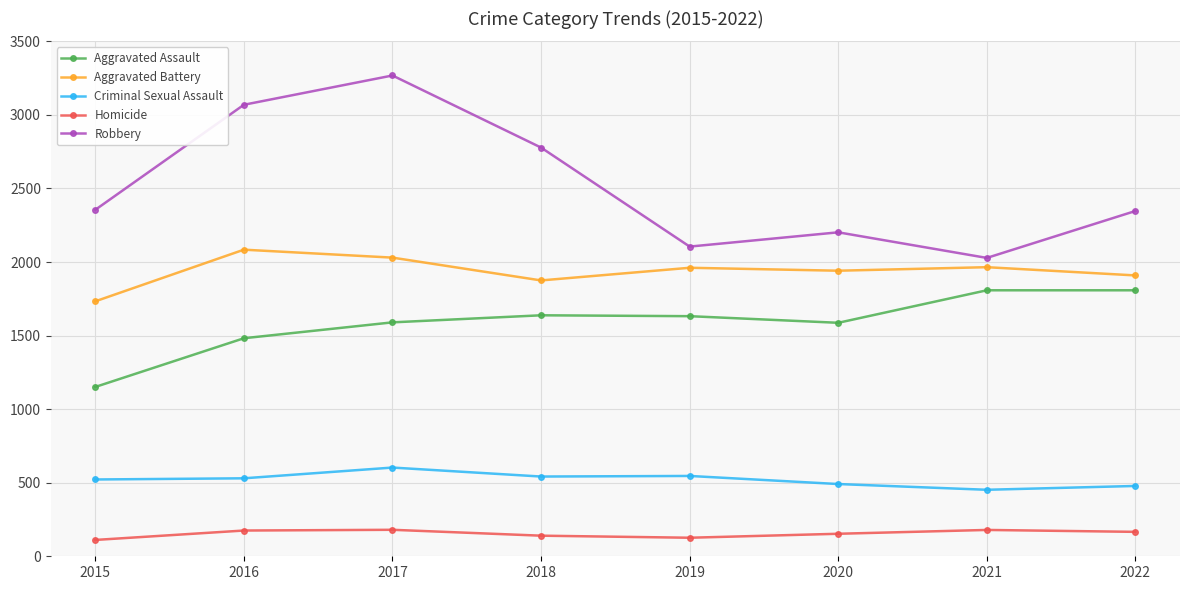

What is the greatest value displayed?

3268